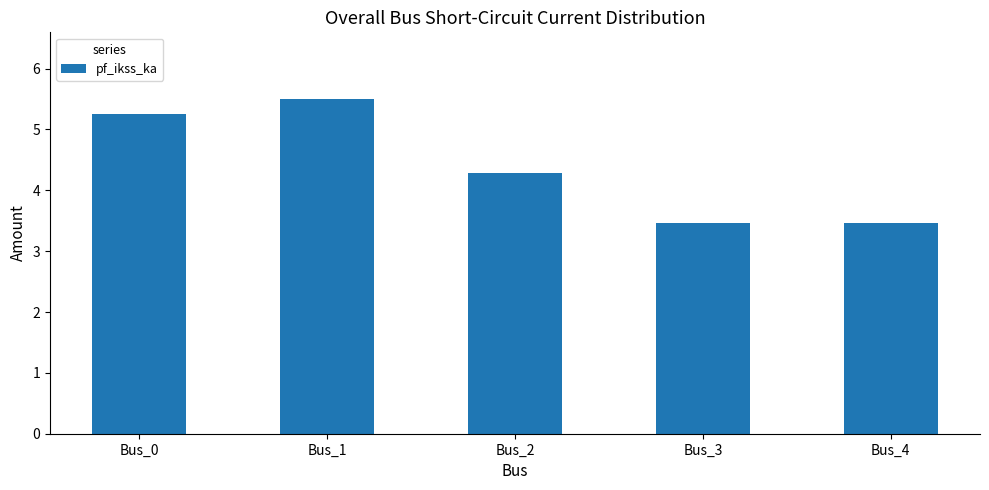

Reading left to right, list all the values displayed in this chart.

5.2	5.5	4.3	3.5	3.5